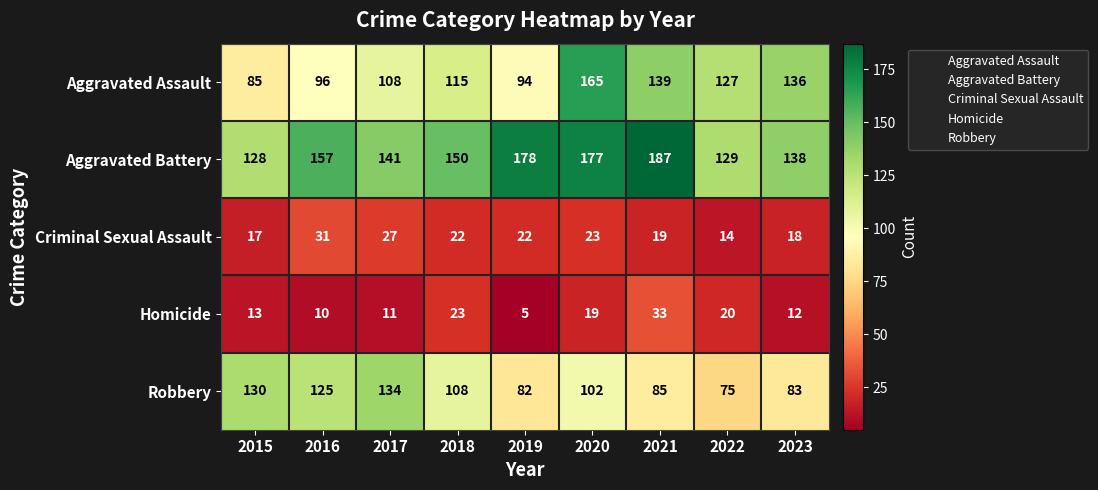

What is the average value of the Aggravated Assault series?

118